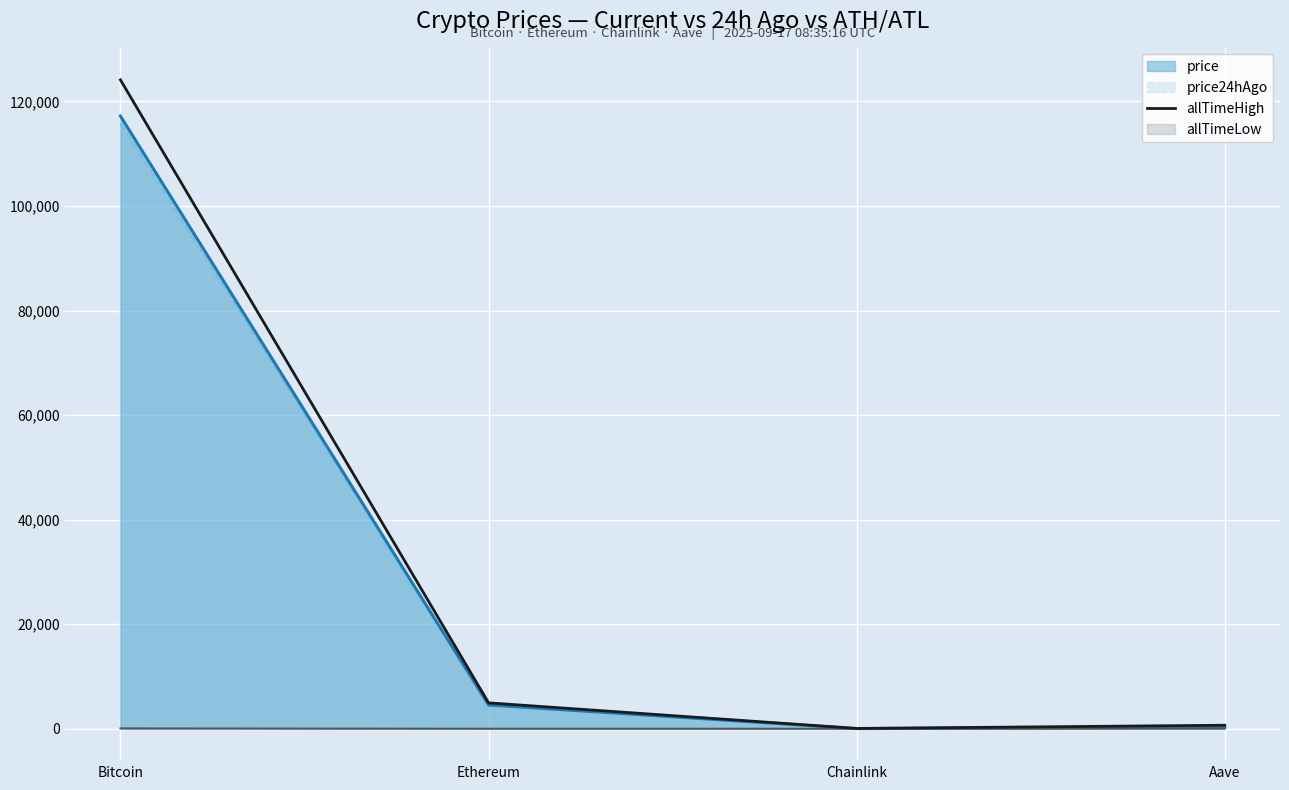

Where does the price24hAgo series first go above 4516?

Bitcoin